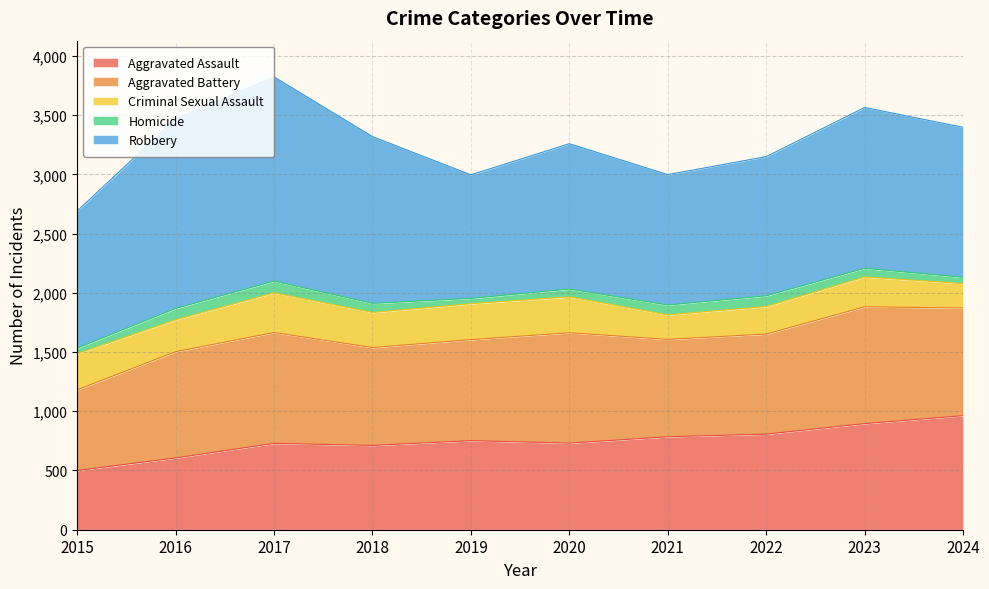

Is the value of Robbery at 2020 greater than the value of Homicide at 2020?

Yes